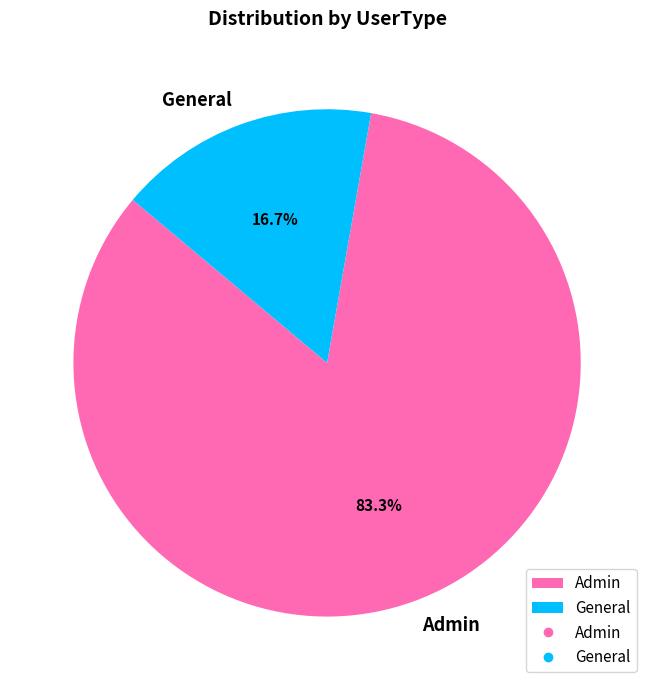

What is the majority slice?

Admin